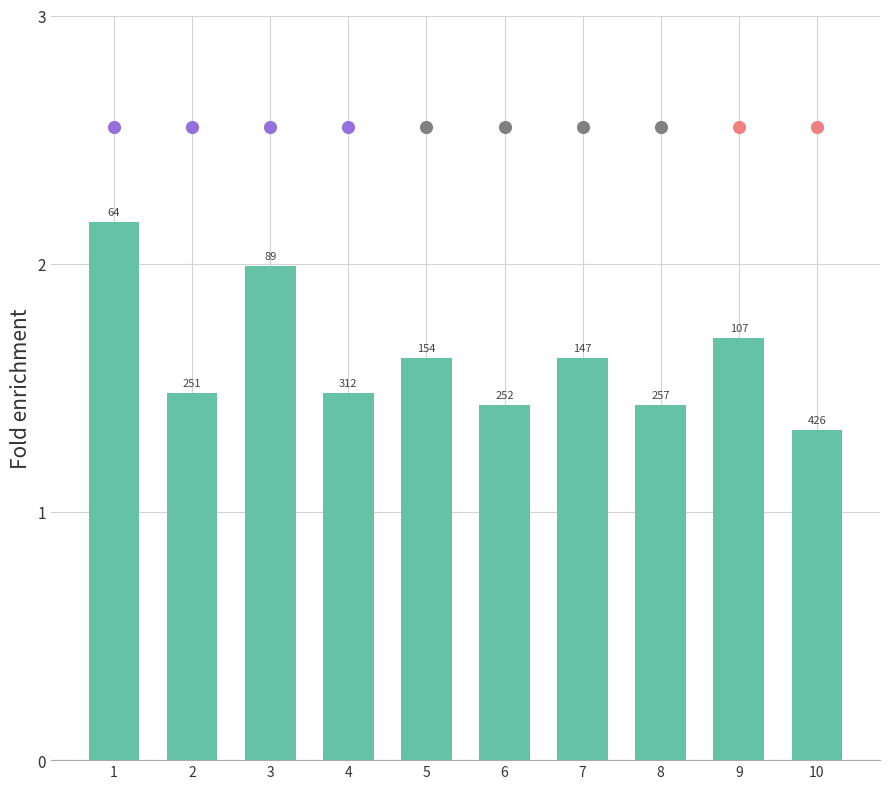

Which has a higher value, 7 or 1?

1